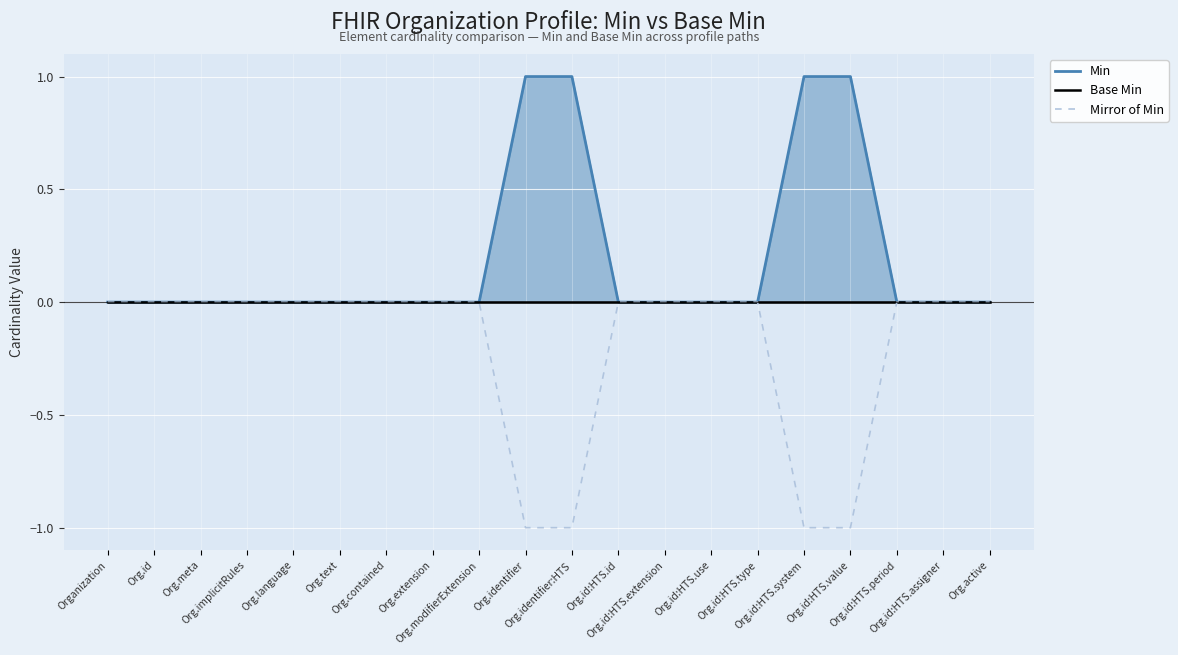

True or false: Base Min and Min cross at least once.

False